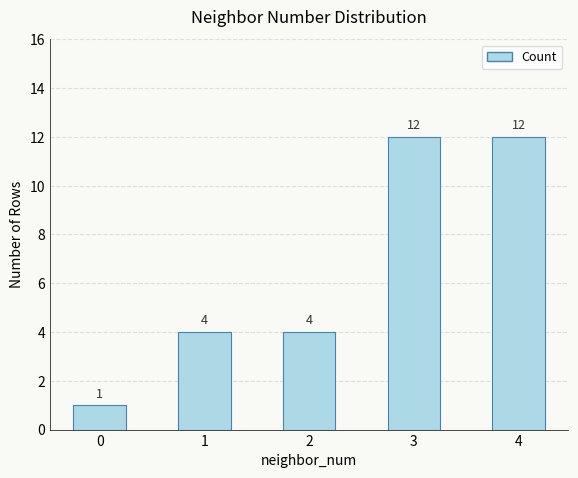

What is the average value?

7